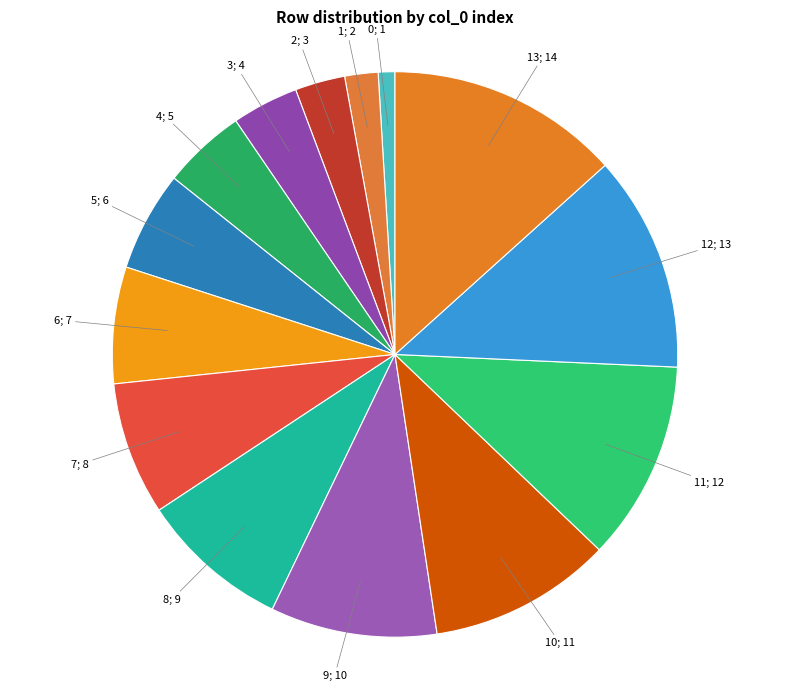

To the nearest percent, what is the average slice percentage?

7%